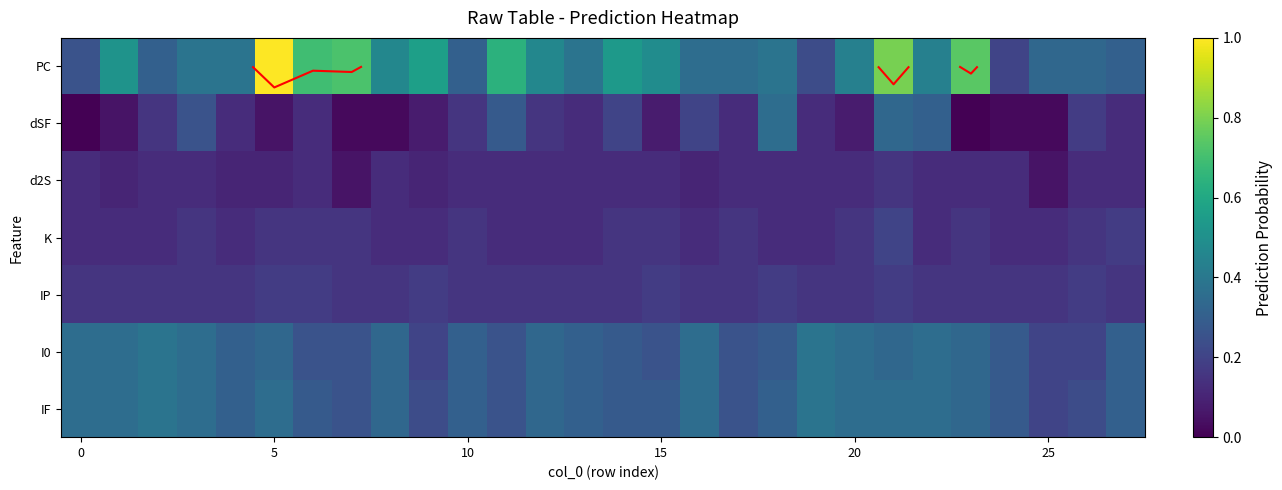

What is the average value of the I0 series?

0.3